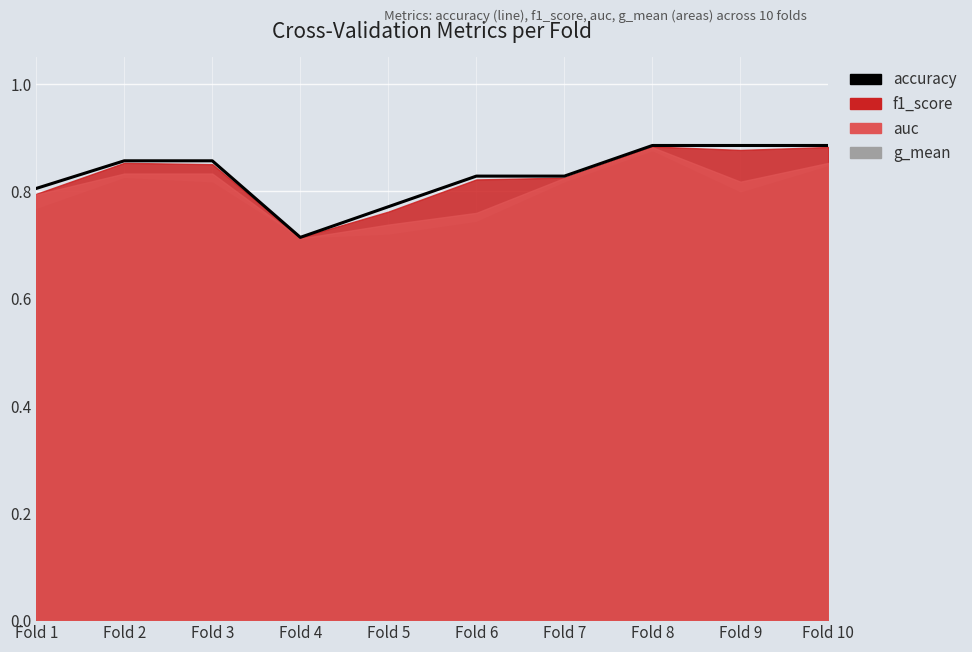

True or false: the data shows 0.3 at Fold 8.

False